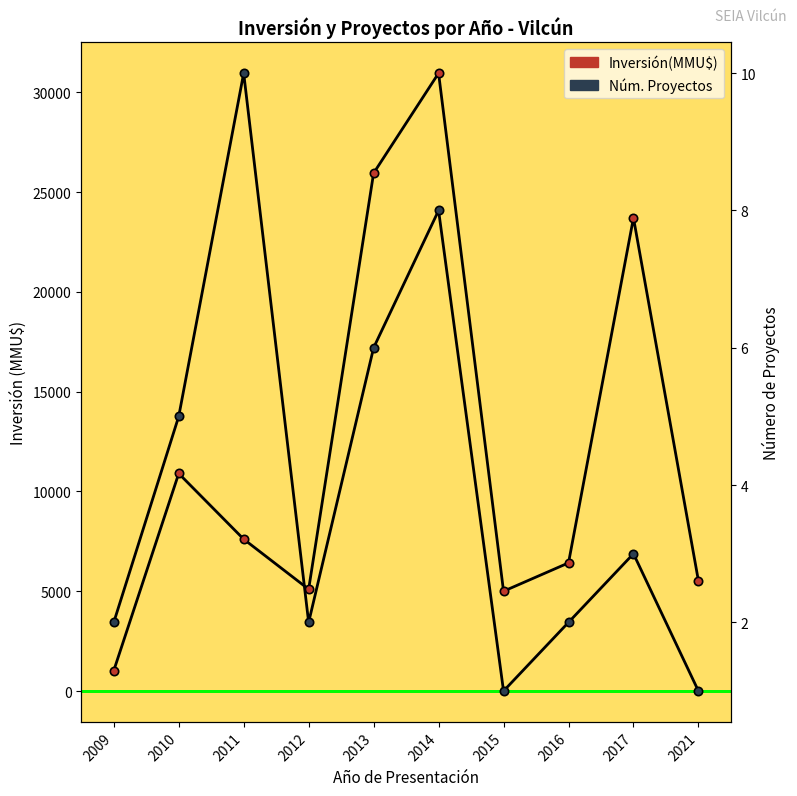

Which series has the largest range (max minus min)?

Inversión(MMU$)